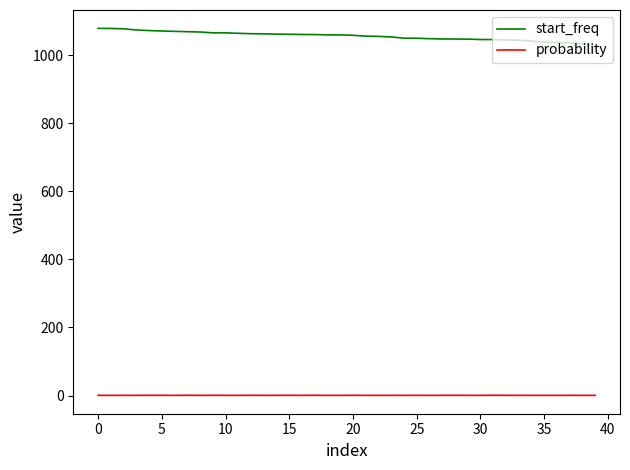

What is the lowest value of the start_freq series?

1024.9